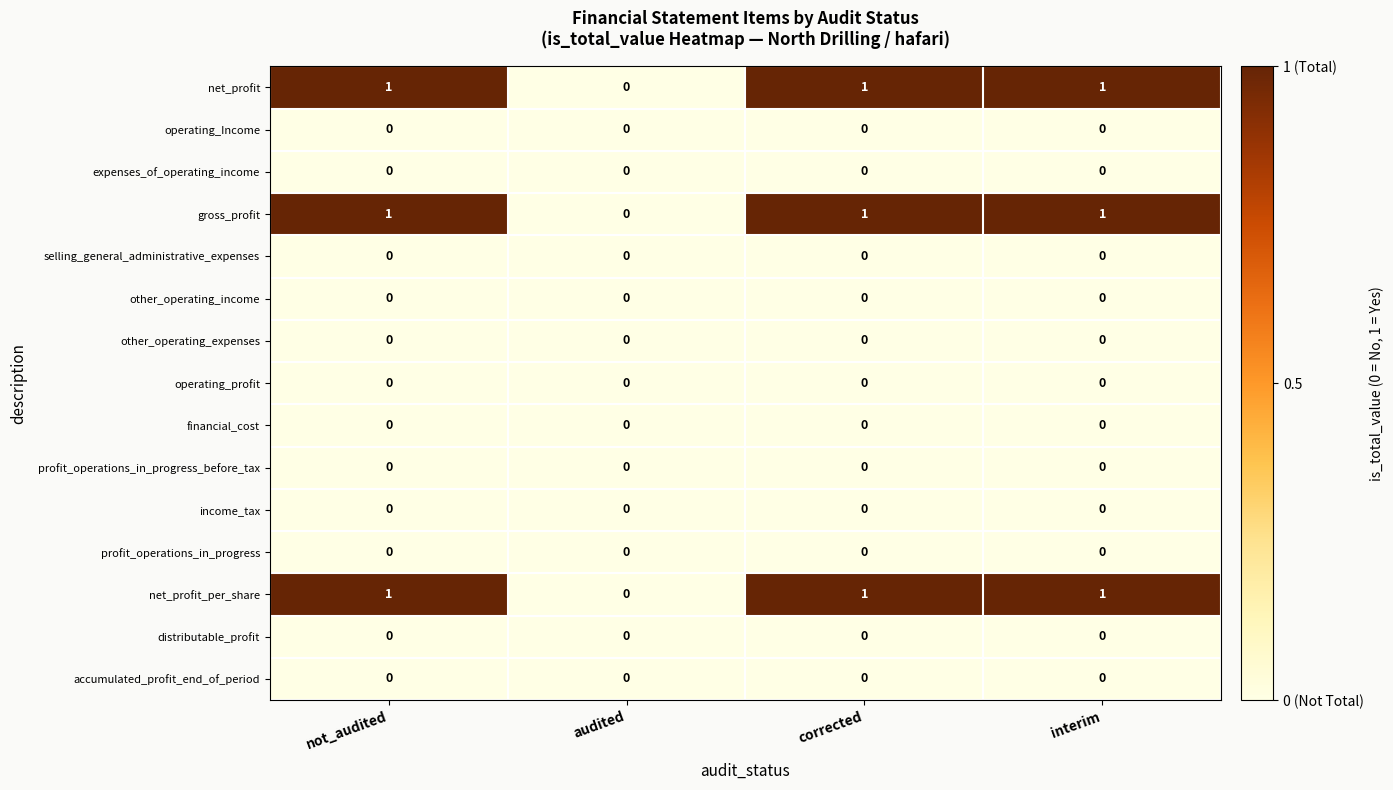

Is the value of net_profit_per_share at interim greater than the value of operating_profit at corrected?

Yes